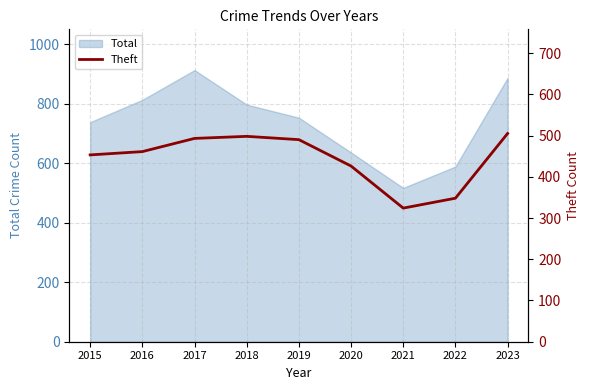

How many points are higher than both their immediate neighbors (excluding endpoints)?

1